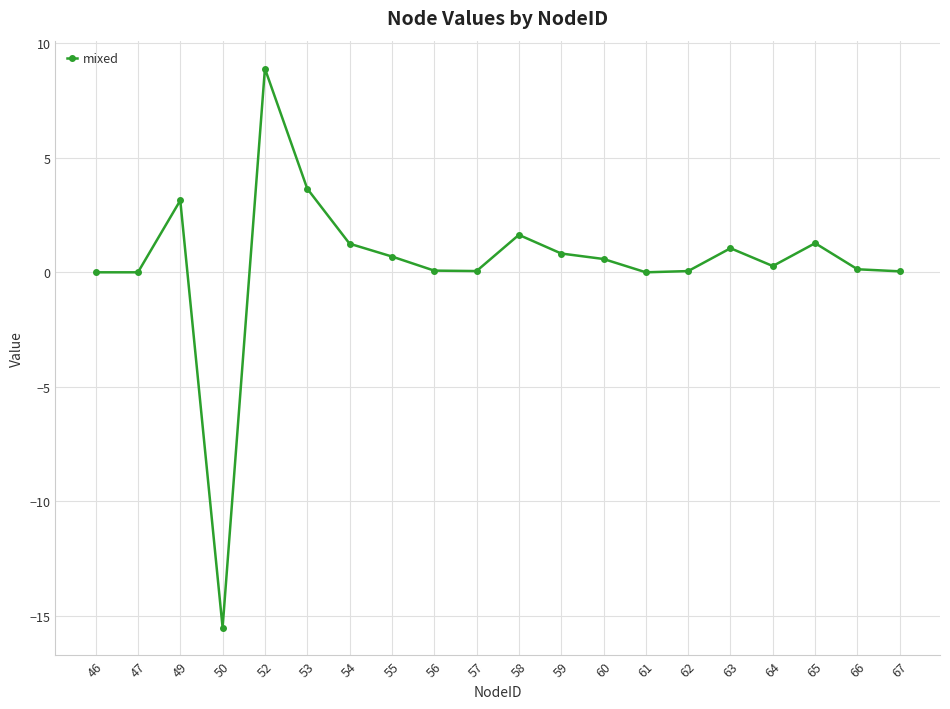

The chart shows a value of 3.6 at 53. True or false?

True